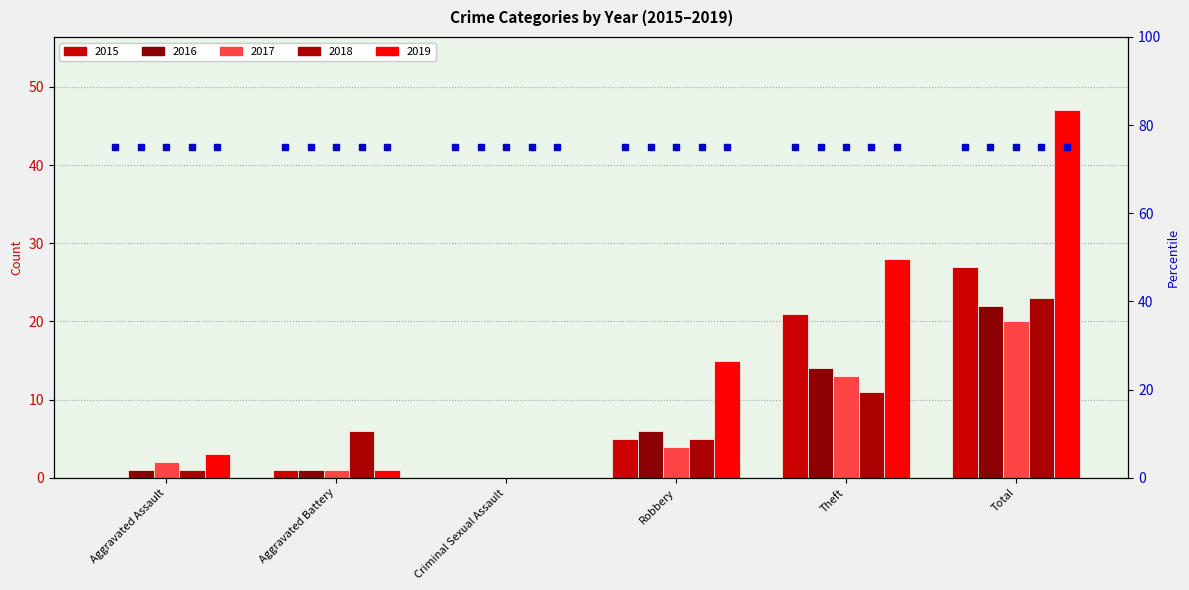

At how many categories does at least one series exceed 12?

3